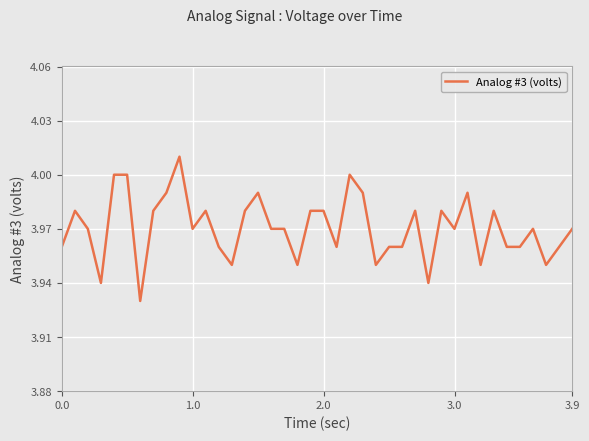

Is this an area chart (filled region under the line)?

No